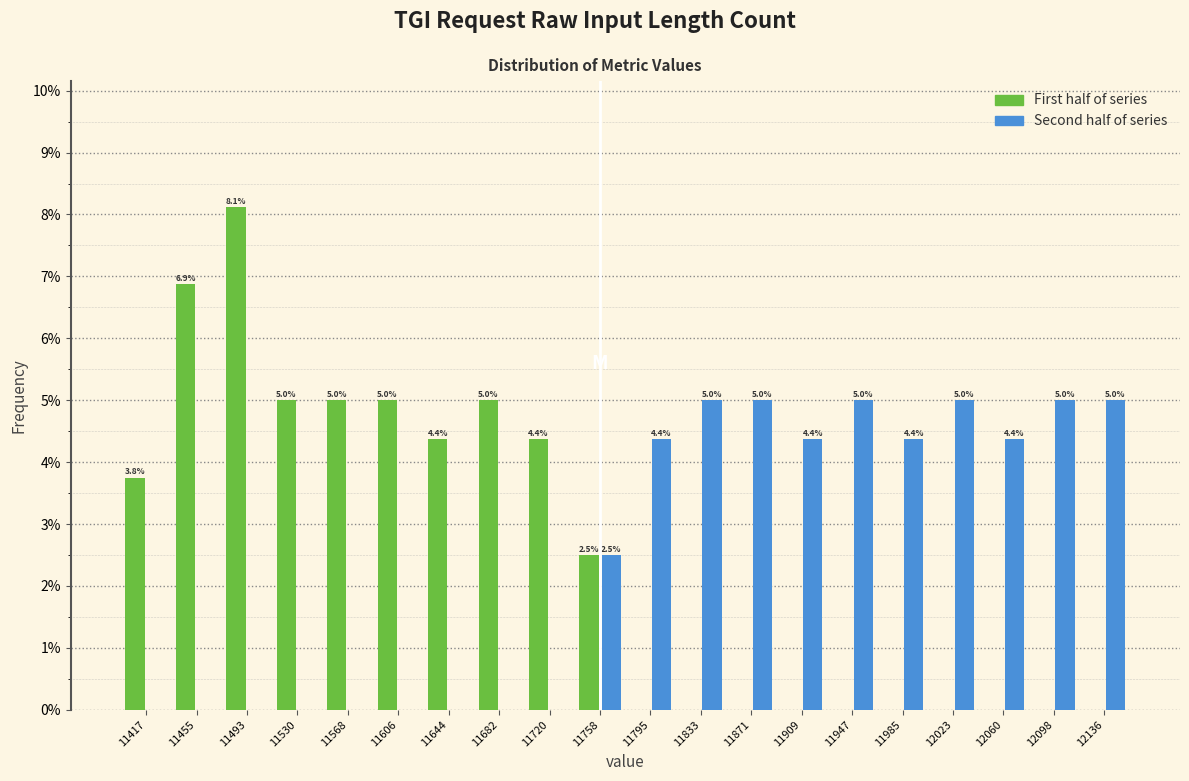

In the First half of series series, which range on the x-axis has the tallest bar?

11475 to 11510